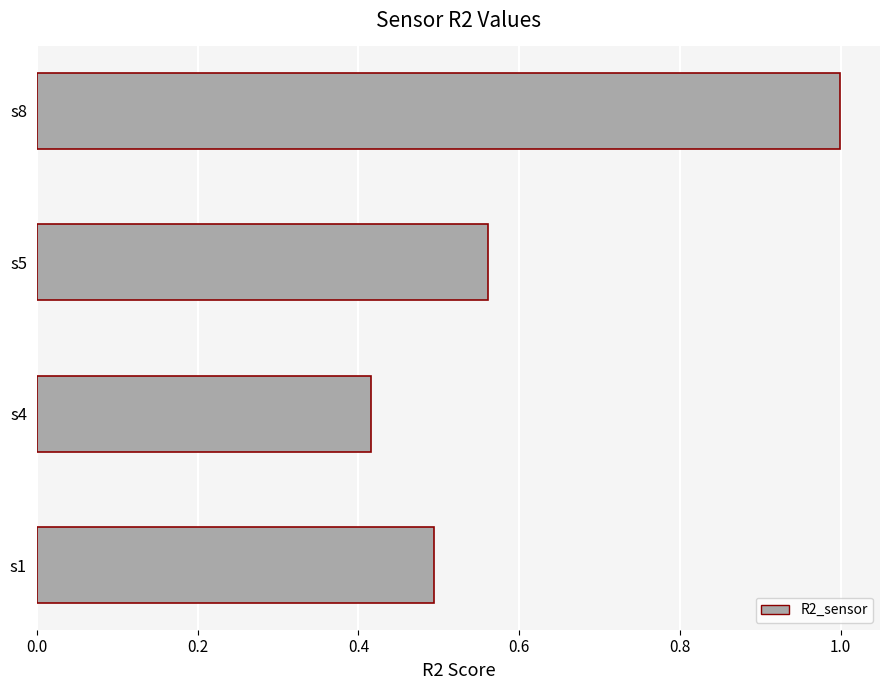

What is the sum of all values?

2.5